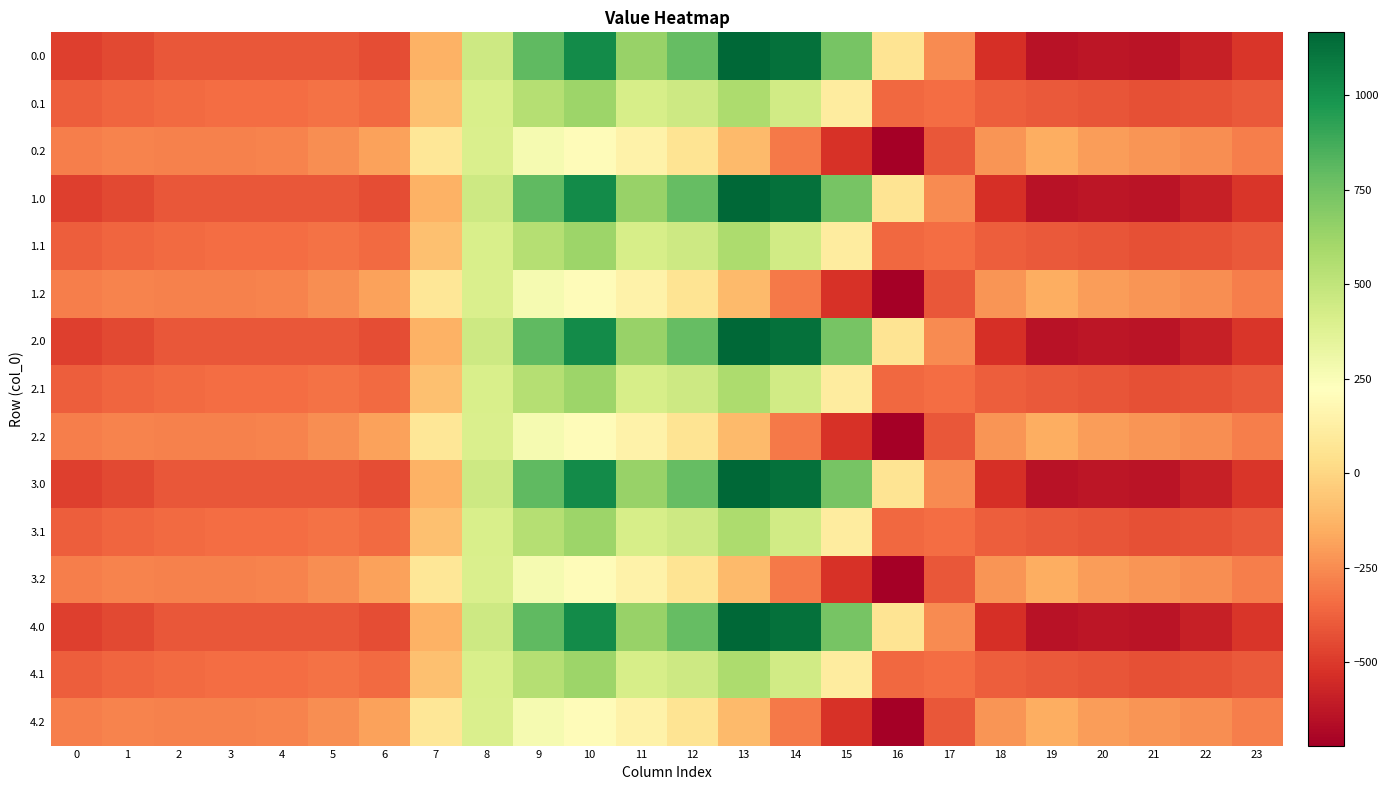

What is the spread (max minus min) of values at 10?

820.6